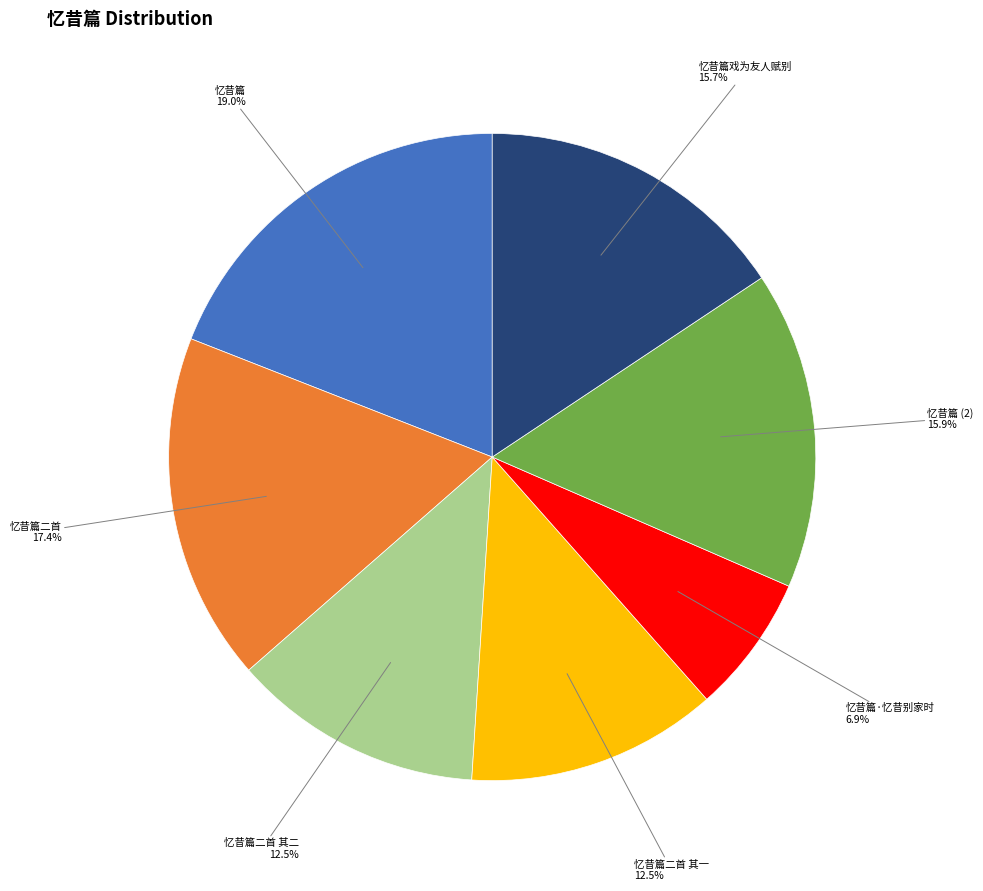

Which has a higher value, 忆昔篇二首 其一 or 忆昔篇二首?

忆昔篇二首